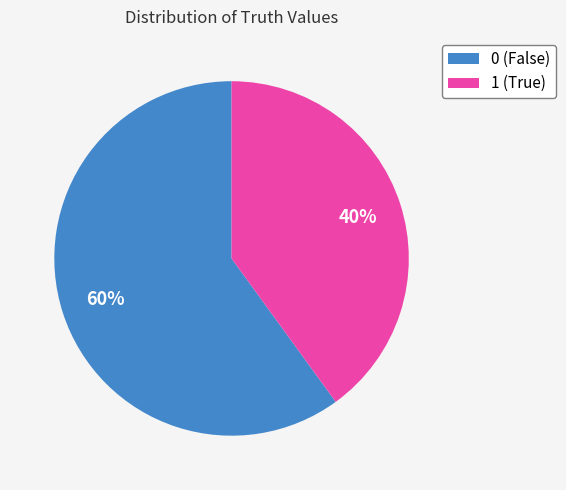

Do 1 (True) and 0 (False) together represent more than half of the pie?

Yes